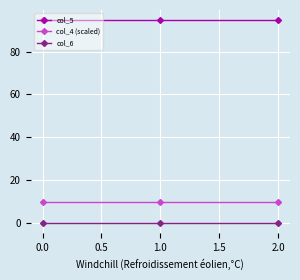

How many categories are shown in the chart?

3